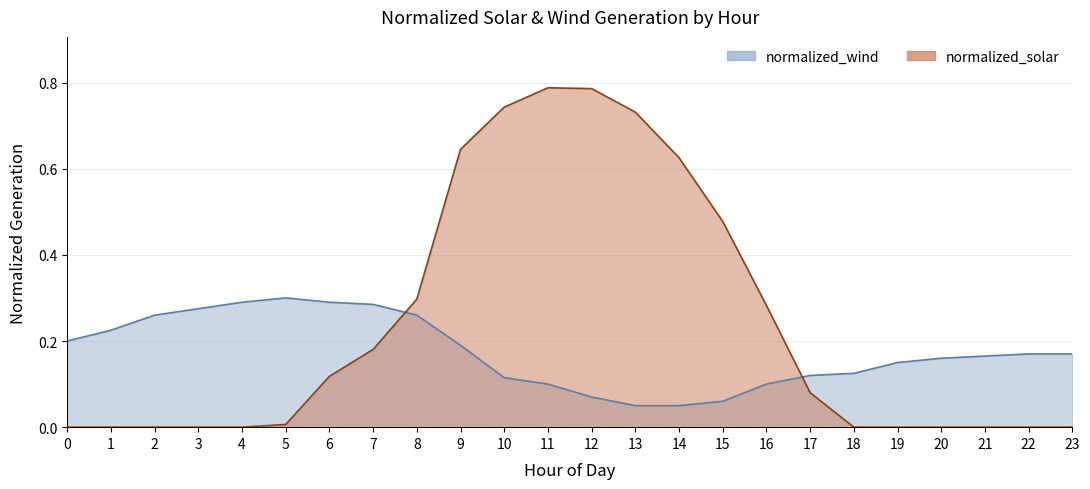

The normalized_wind series shows 0.1 at 11. True or false?

True